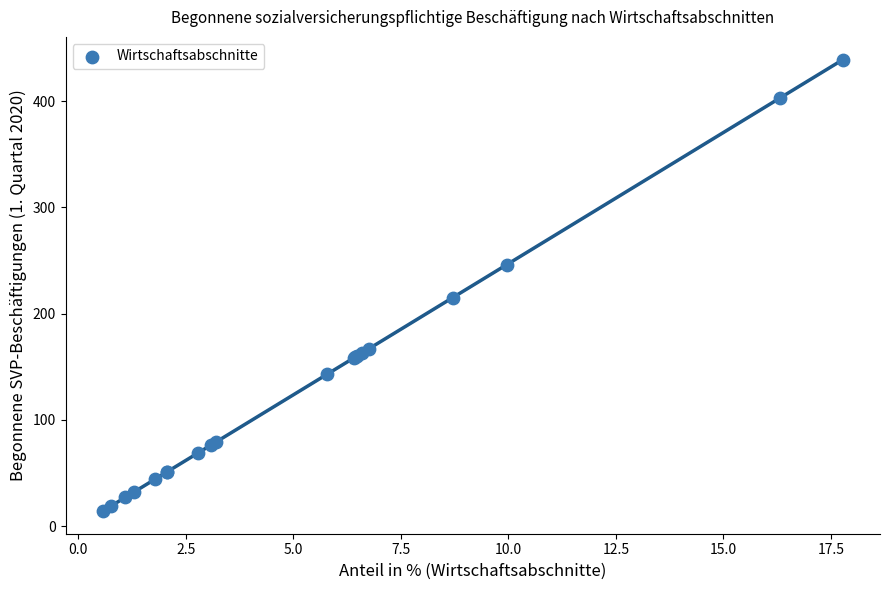

What Y value in the scatter plot is closest to 226?

215